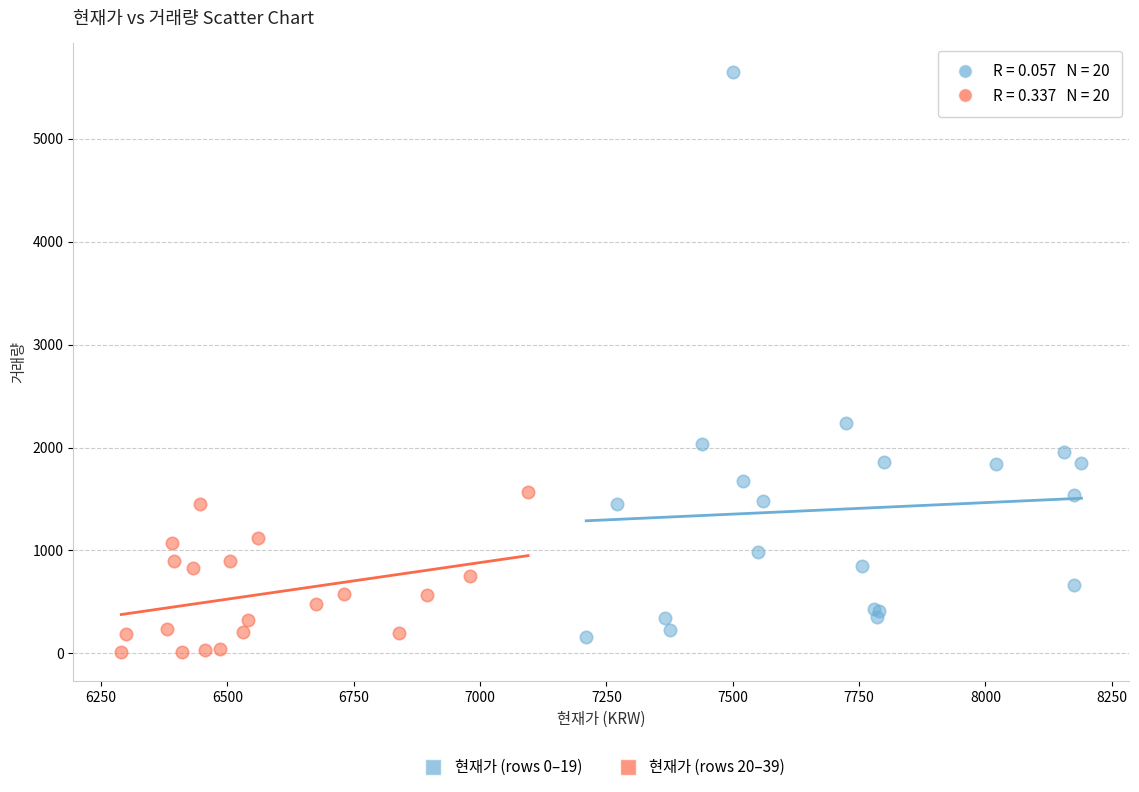

Which series reaches the minimum Y coordinate?

현재가 (rows 20–39)